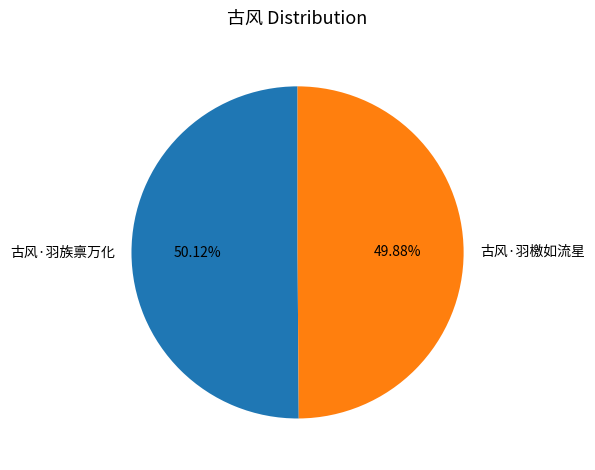

What is the ratio of the value at 古风·羽檄如流星 to the value at 古风·羽族禀万化?

1.0